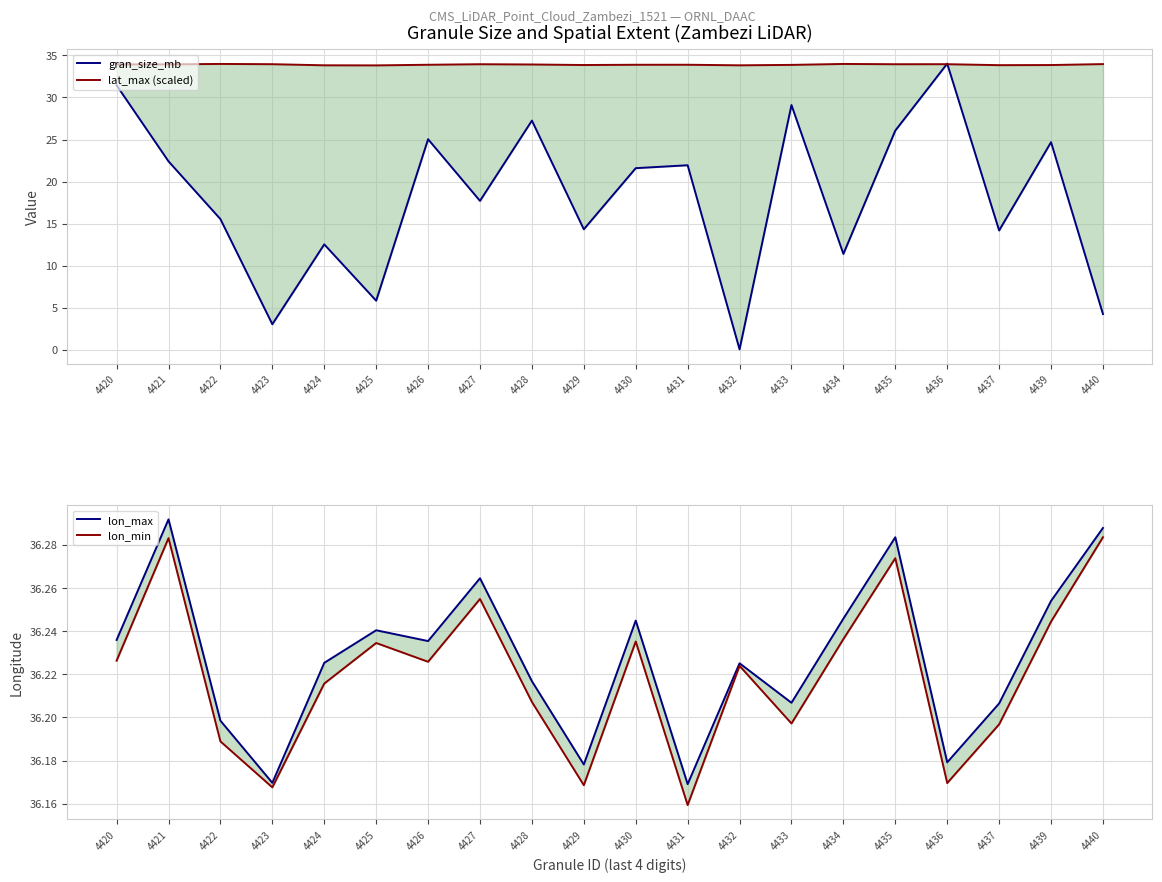

At how many categories does at least one series exceed 28?

20